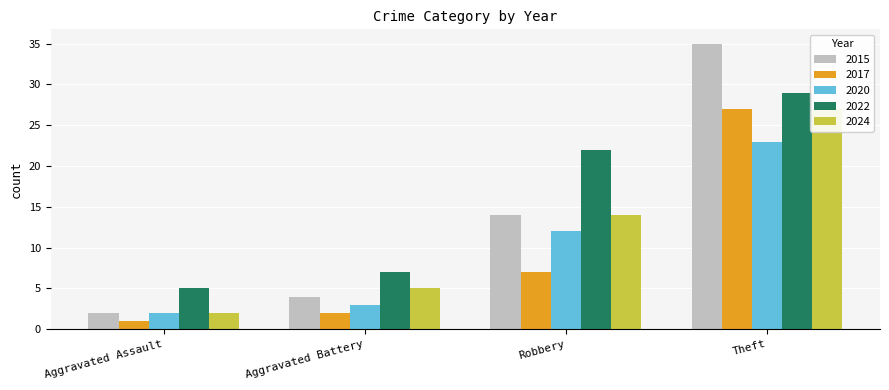

What is the spread (max minus min) of values at Robbery?

15